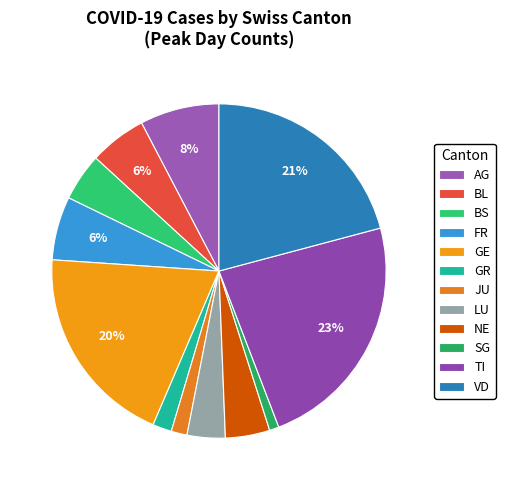

Which category has the smallest portion of the pie?

SG